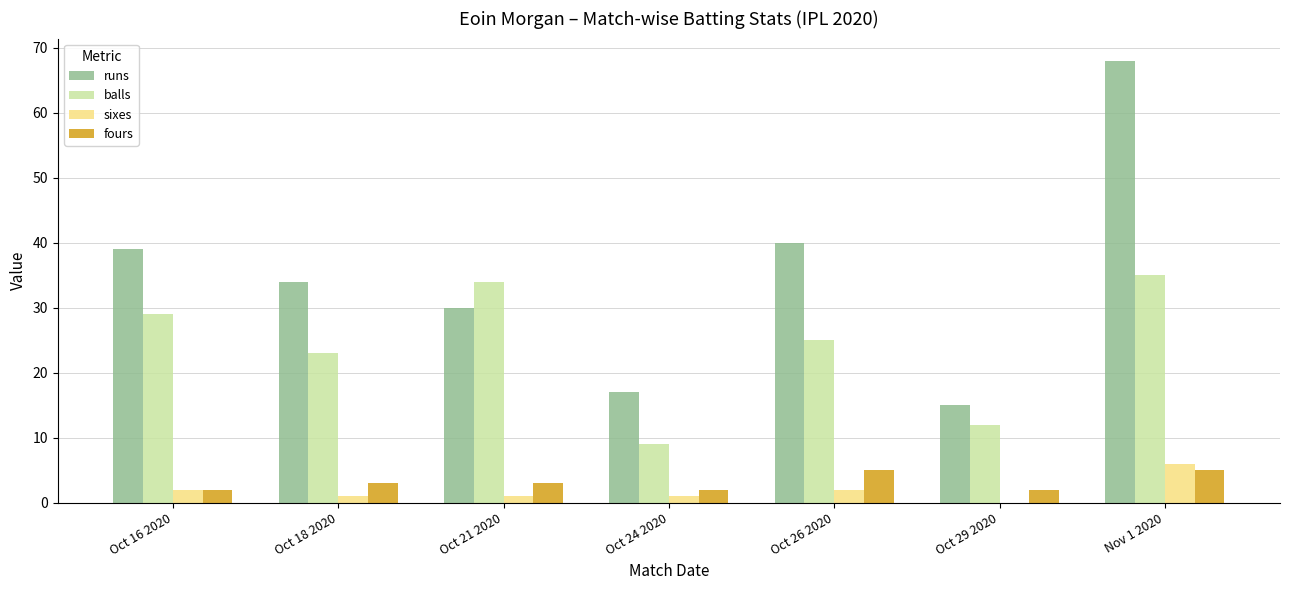

What is the maximum value for runs?

68